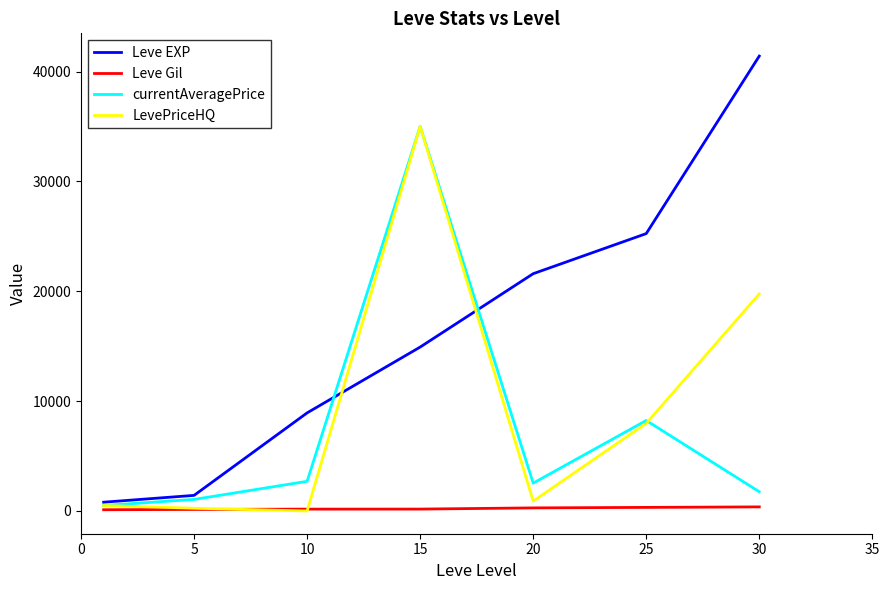

What is the highest value of the Leve EXP series?

41410.0